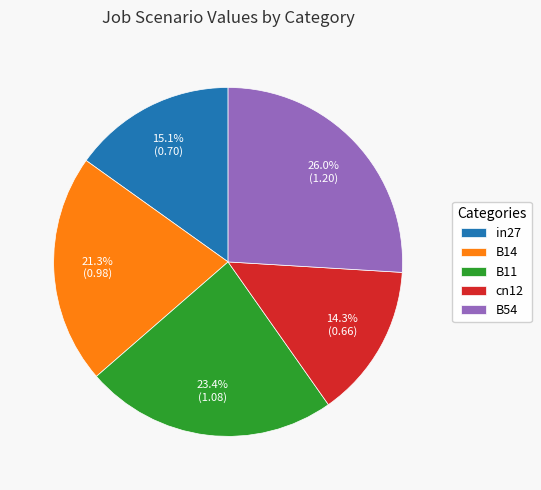

Is there a majority slice in this chart?

No